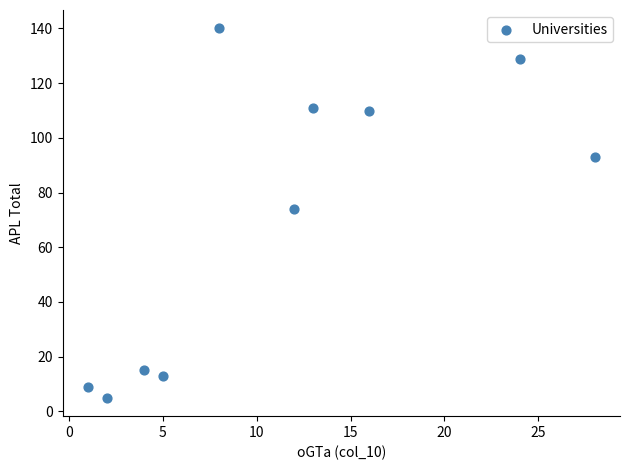

What Y value in the scatter plot is closest to 72?

74